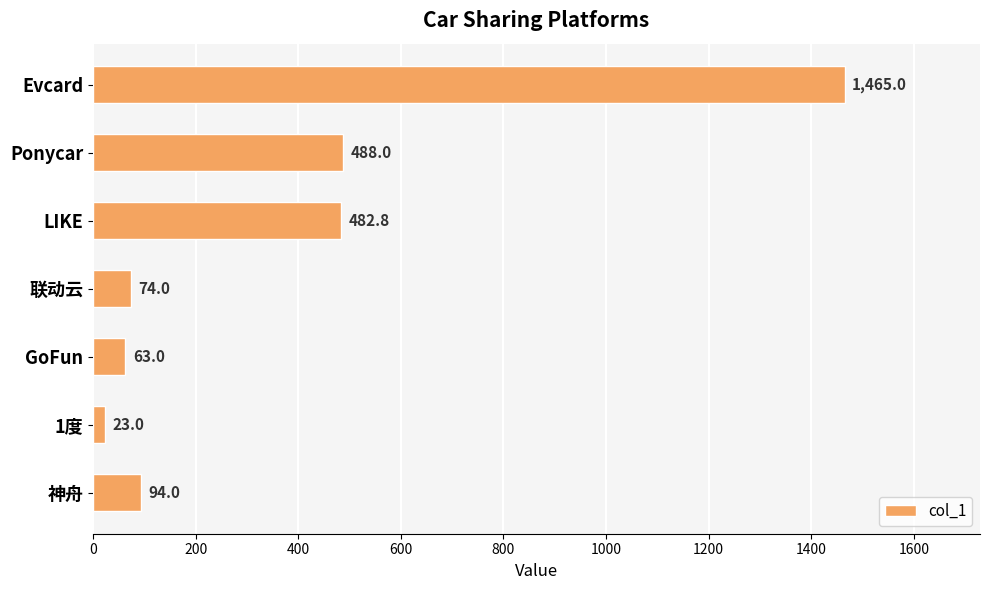

Between 神舟 and Evcard, which is larger?

Evcard